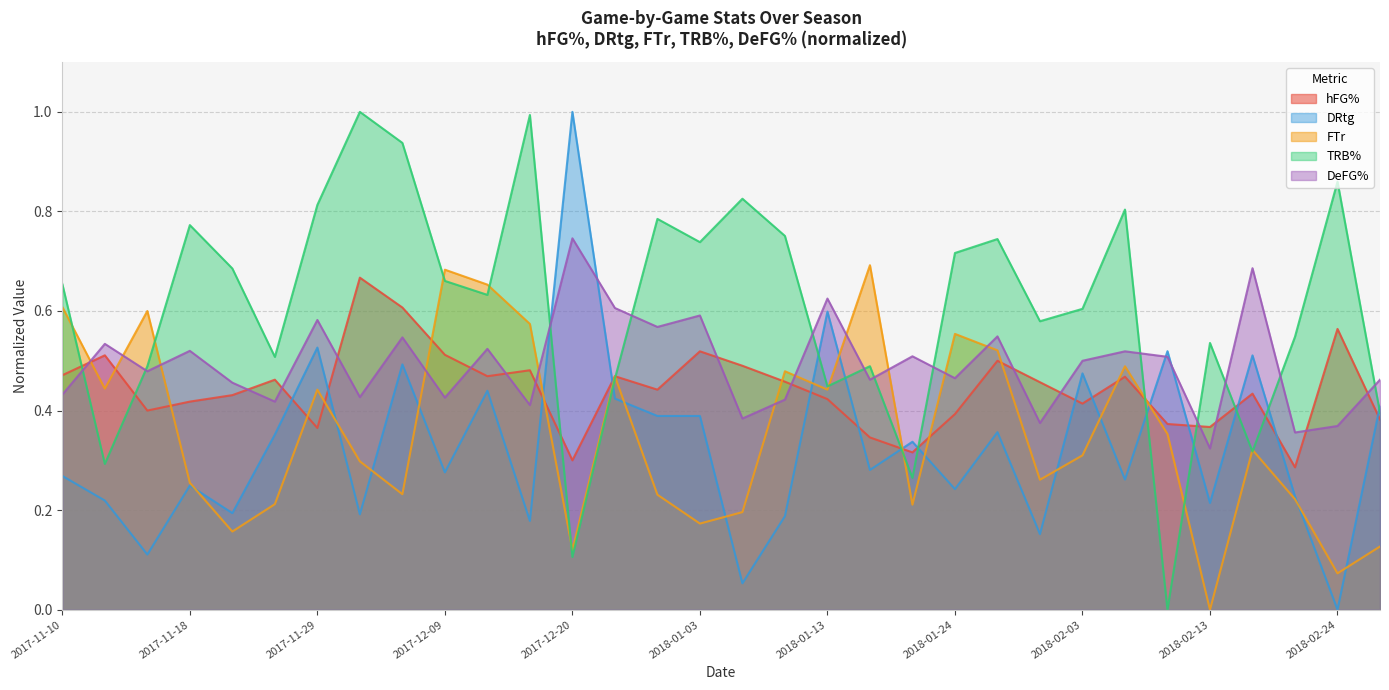

Which series has the widest spread of values?

DRtg